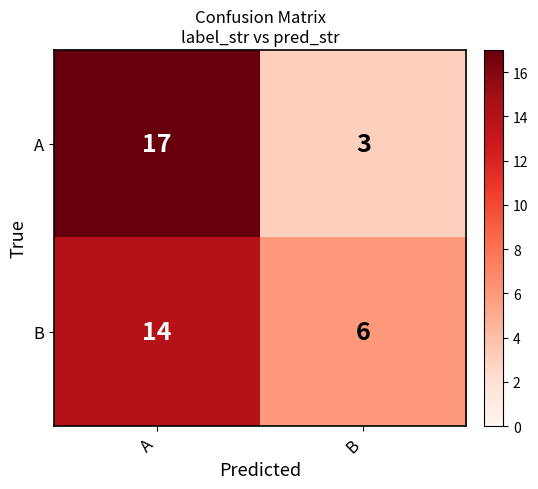

Between A and B, which series saw the biggest shift?

A